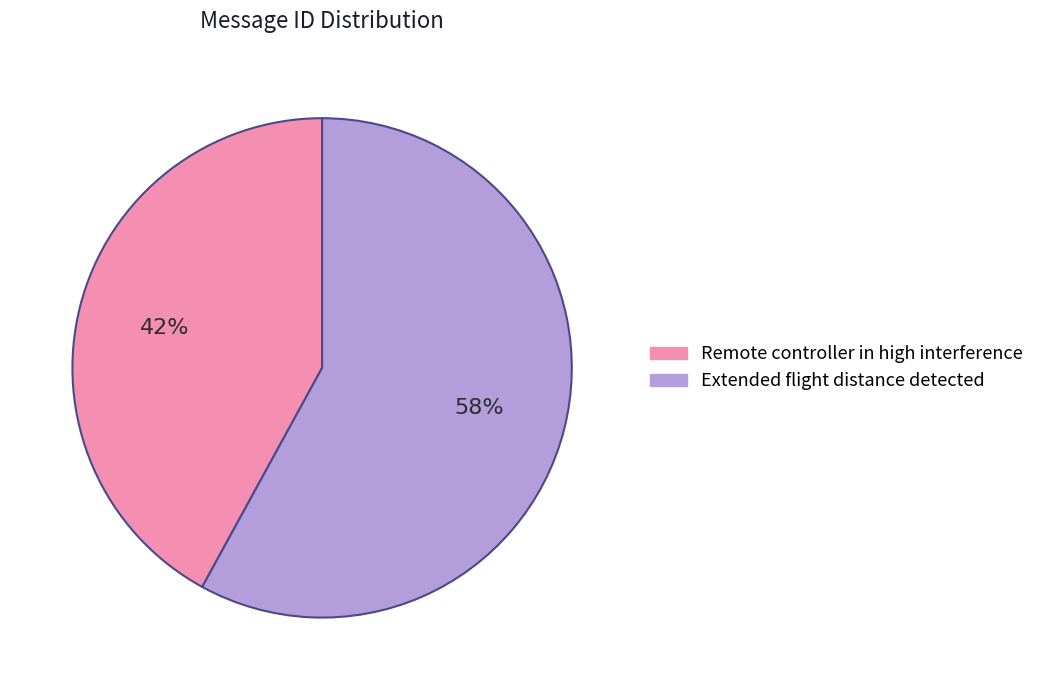

To the nearest percent, what is the difference between the largest and smallest slice percentages?

16%